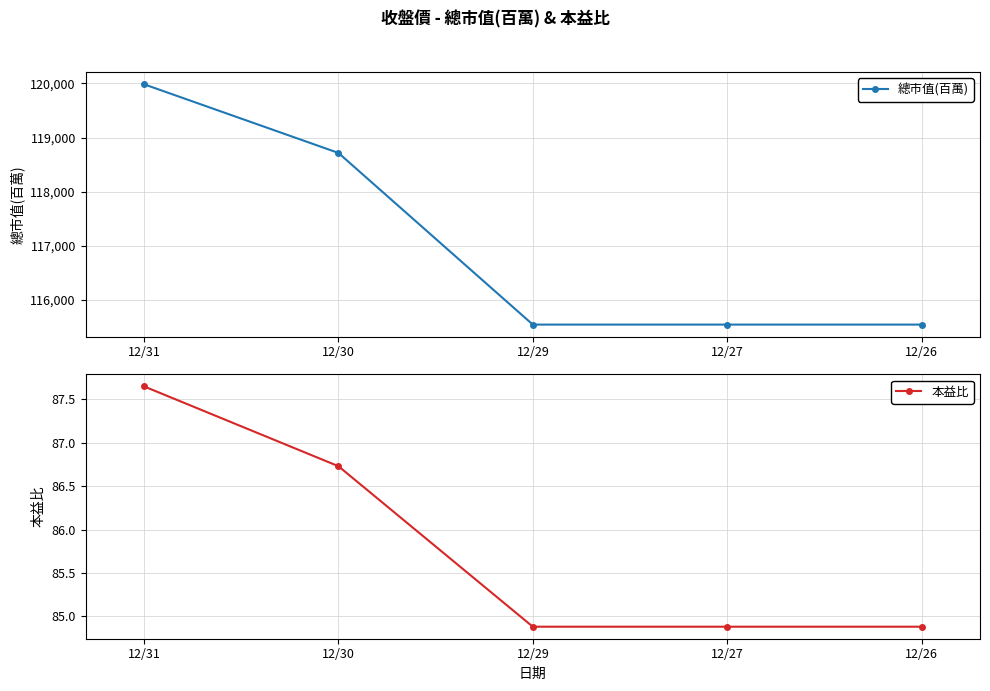

Where is 總市值(百萬) nearest to the value 117765?

12/30